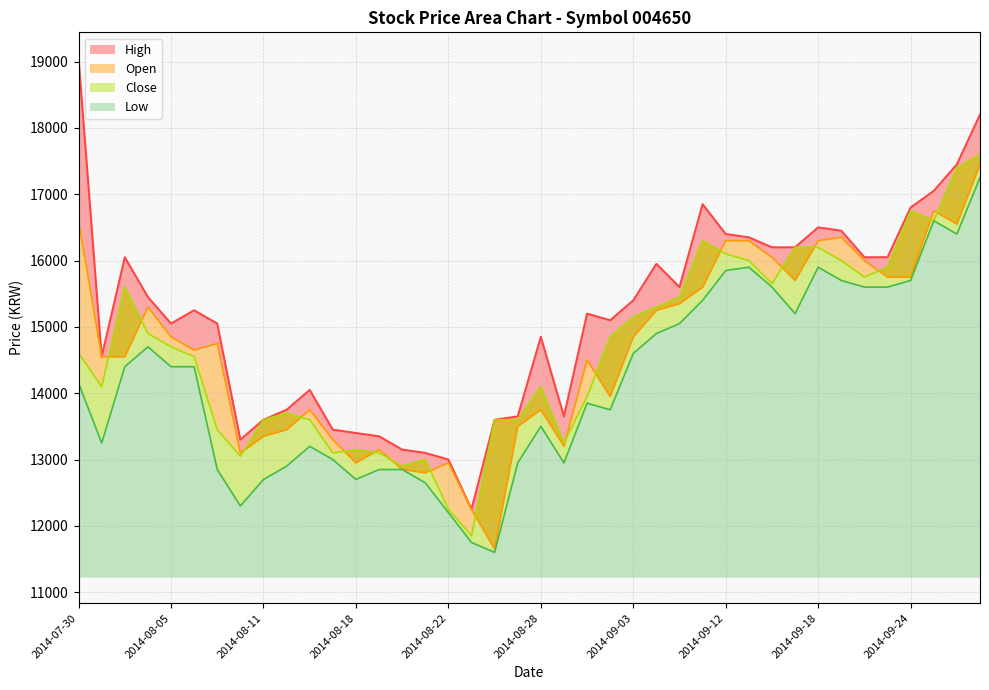

Does the chart display data point markers on the line(s)?

No